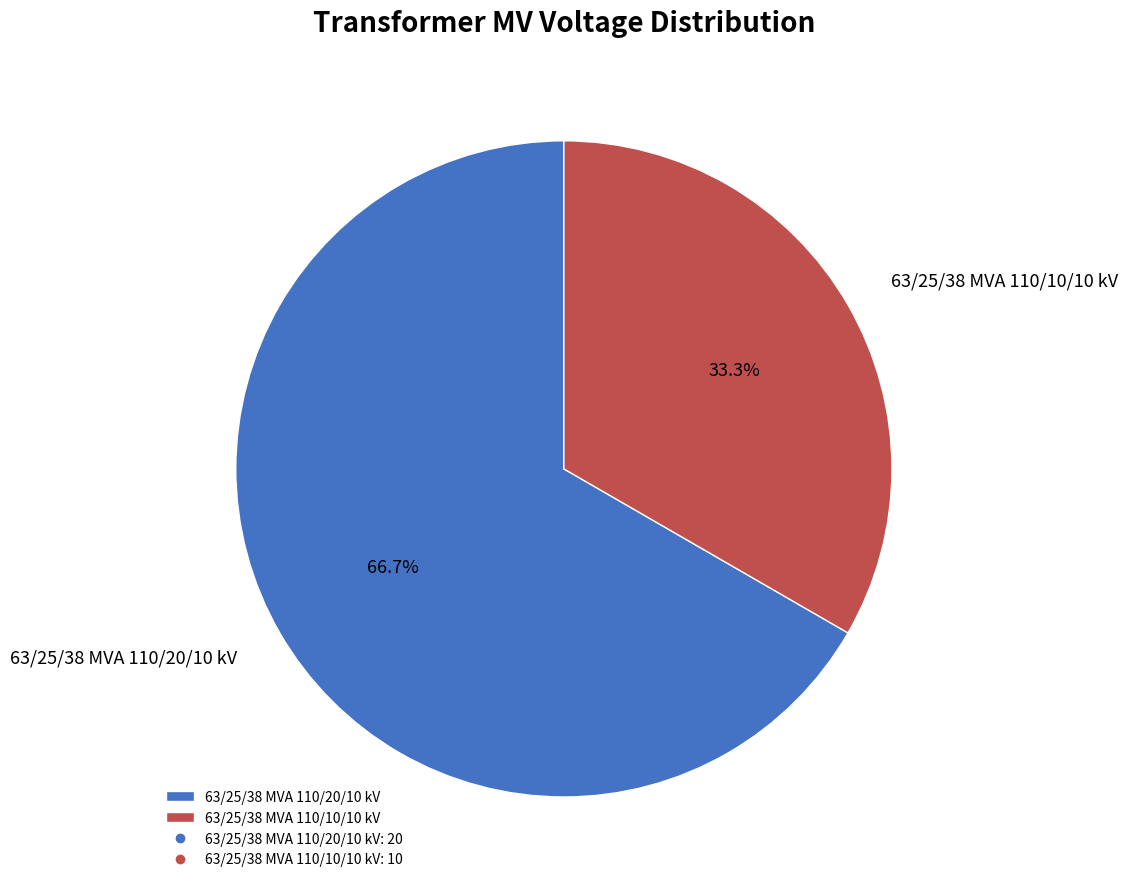

What percentage is the 63/25/38 MVA 110/20/10 kV slice, to the nearest percent?

67%